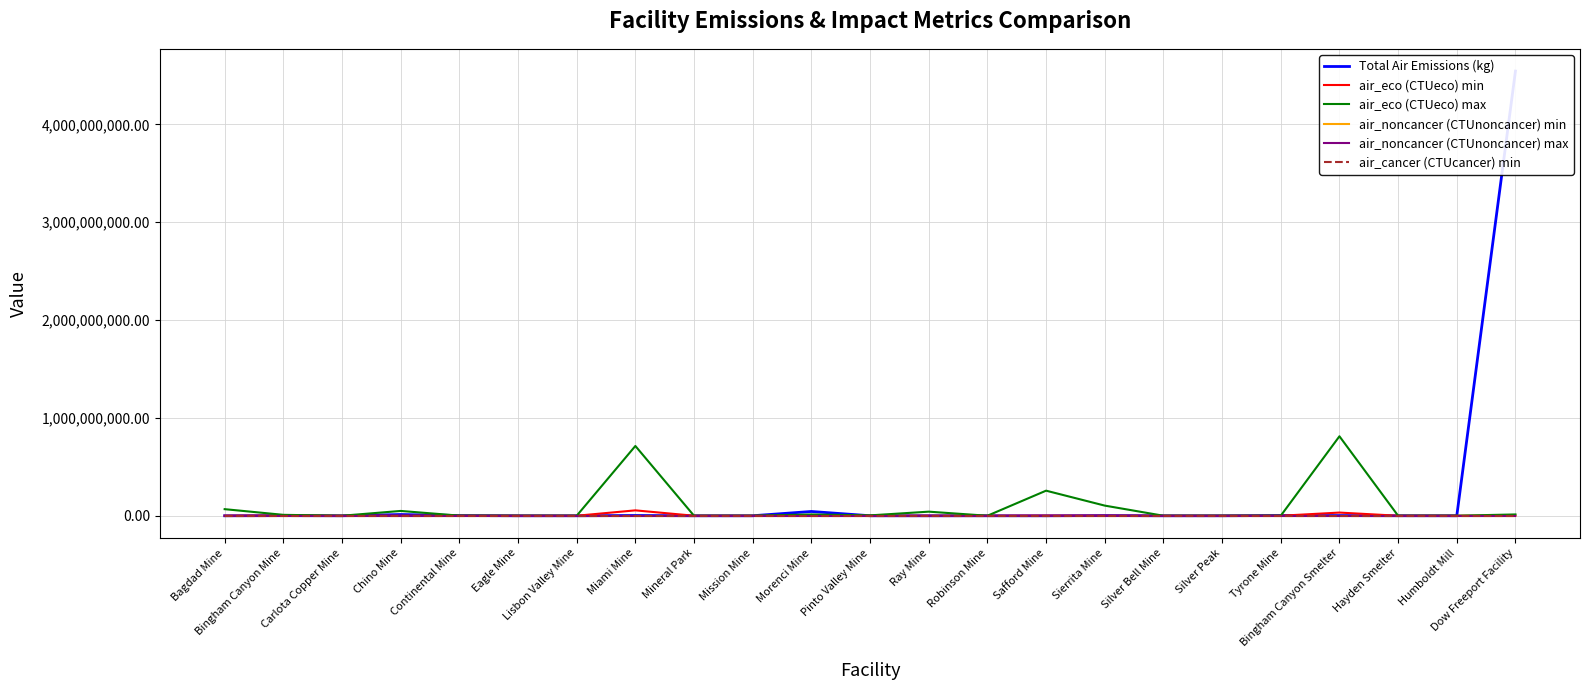

What is the difference between the maximum and minimum values in the air_eco (CTUeco) min series?

55073270.4